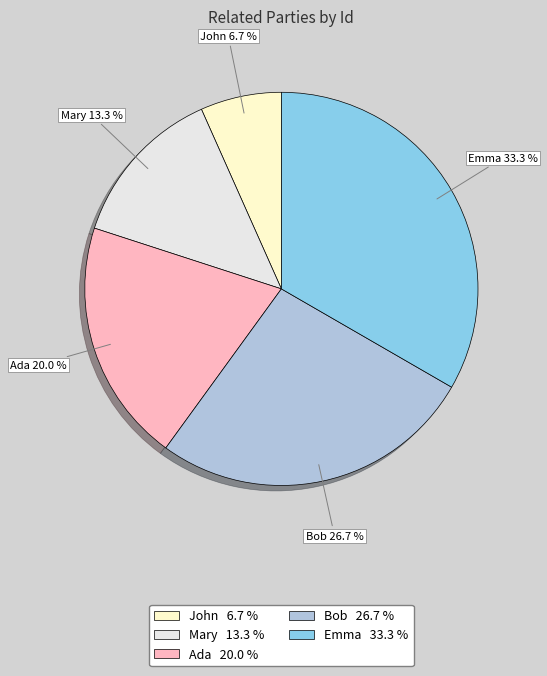

The John slice represents 7% of the pie. True or false?

True